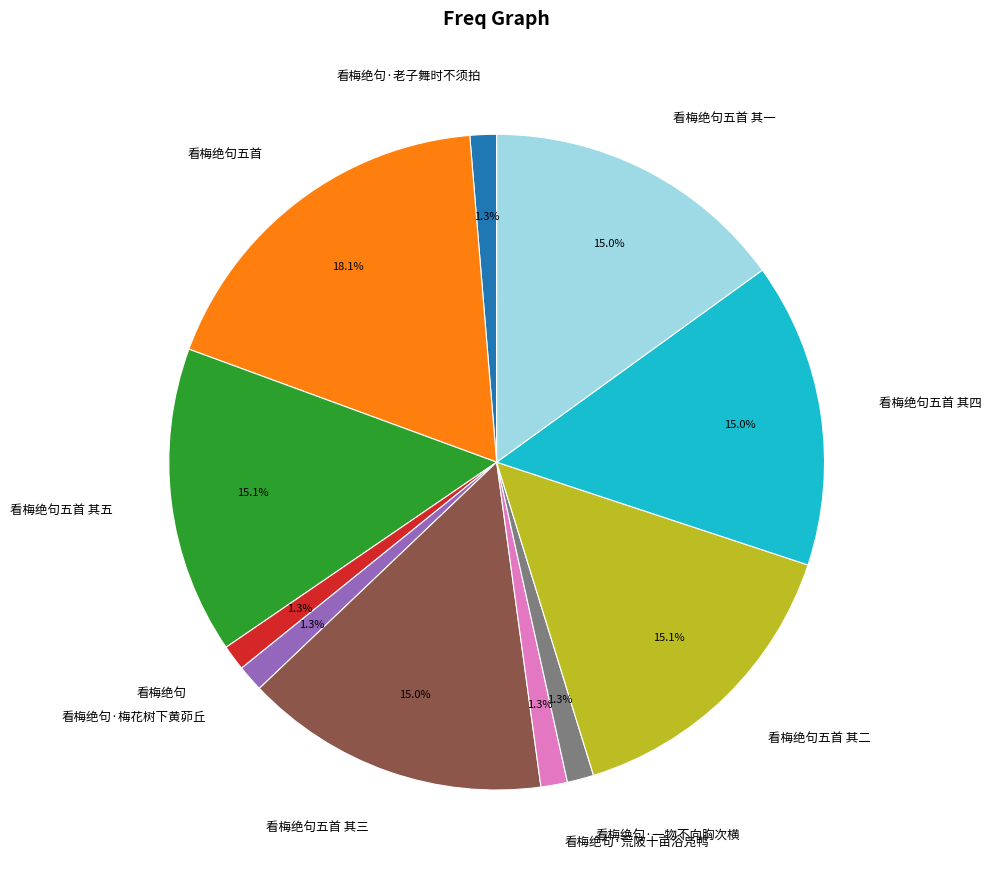

To the nearest percent, what is the average slice percentage?

9%